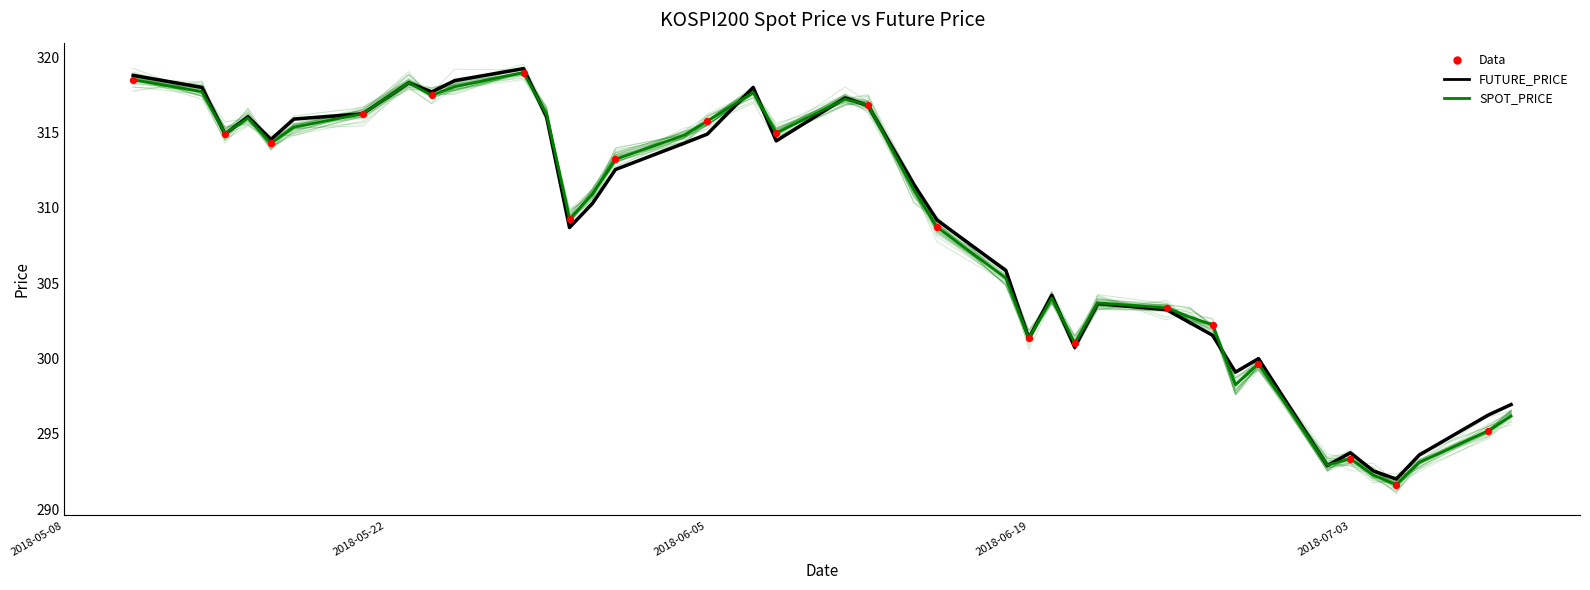

Which series has the largest total across all categories?

FUTURE_PRICE